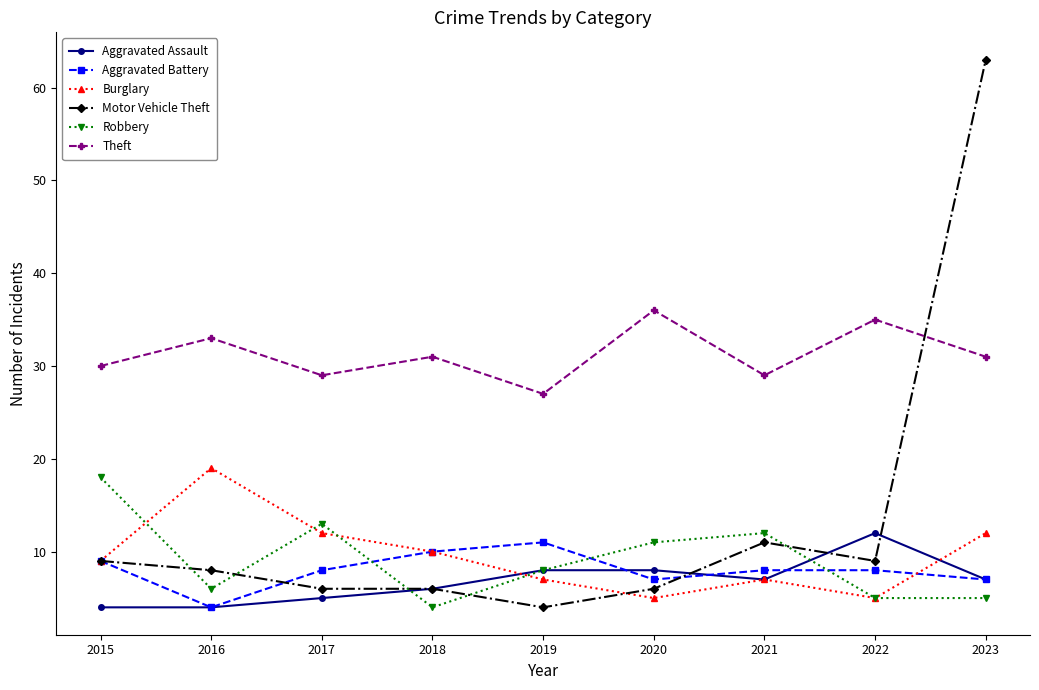

What is the total value across all series at 2017?

73